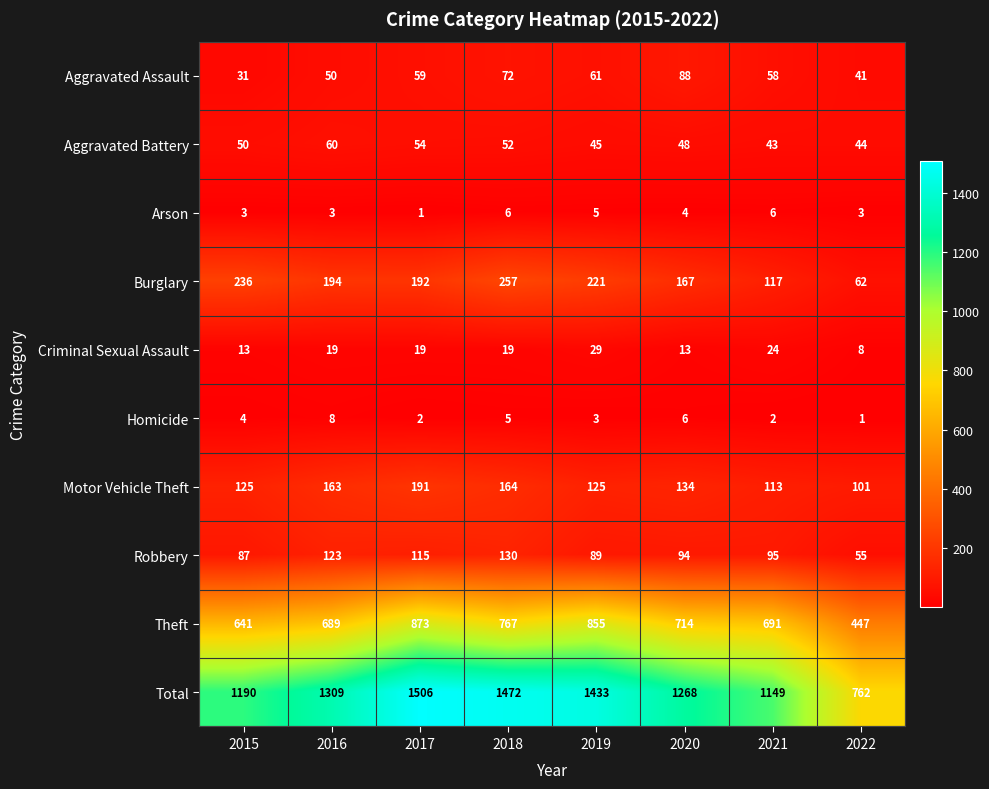

The value of Aggravated Battery at 2019 is 63. True or false?

False